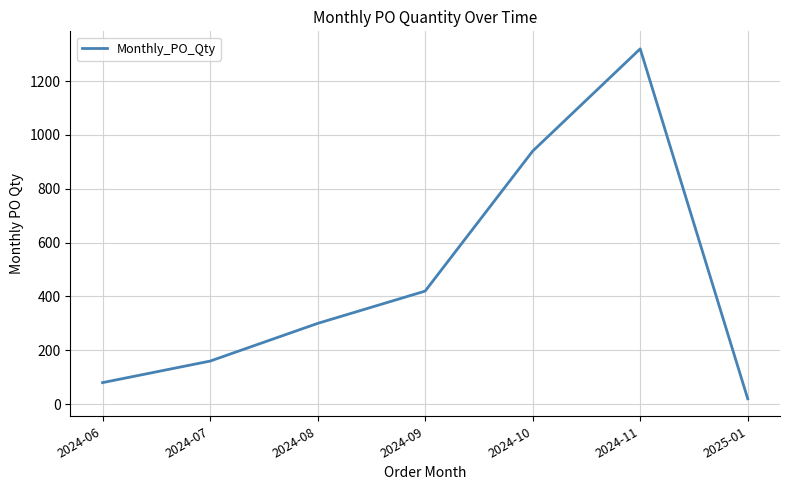

Is it true that the value at 2024-07 is 235?

False